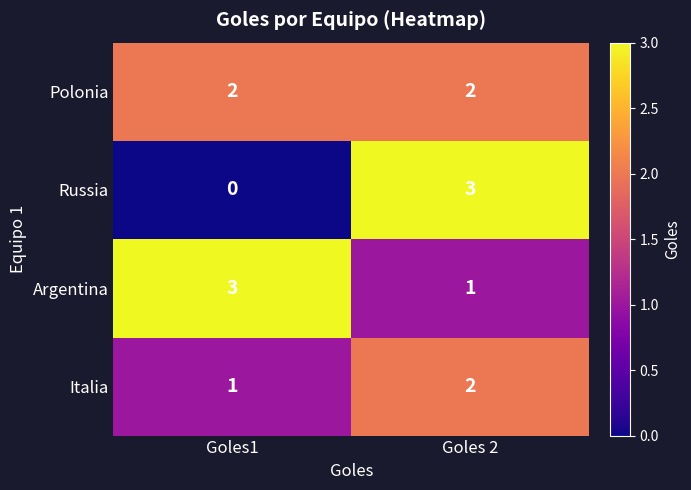

The value of Italia at Goles 2 is 2. True or false?

True